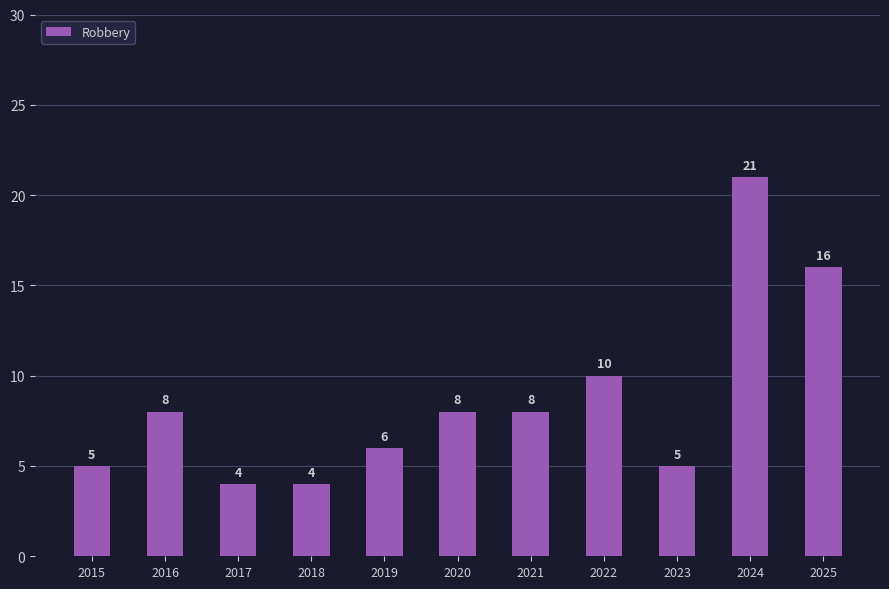

What is the value of the 8th bar from the left?

10